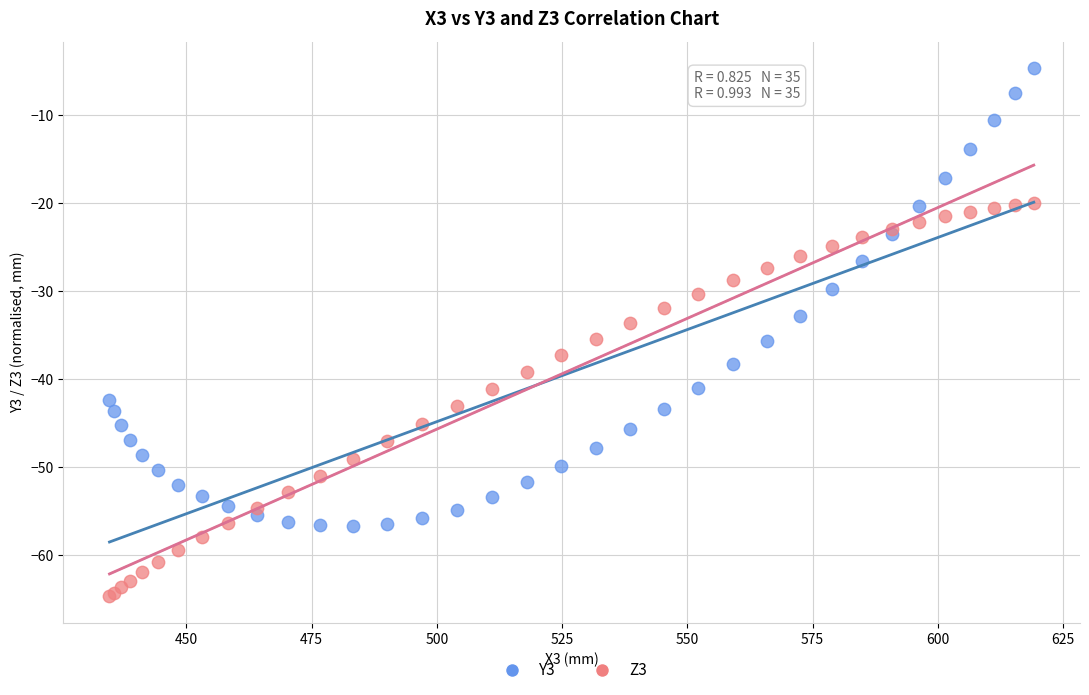

Which series reaches the minimum Y coordinate?

Z3